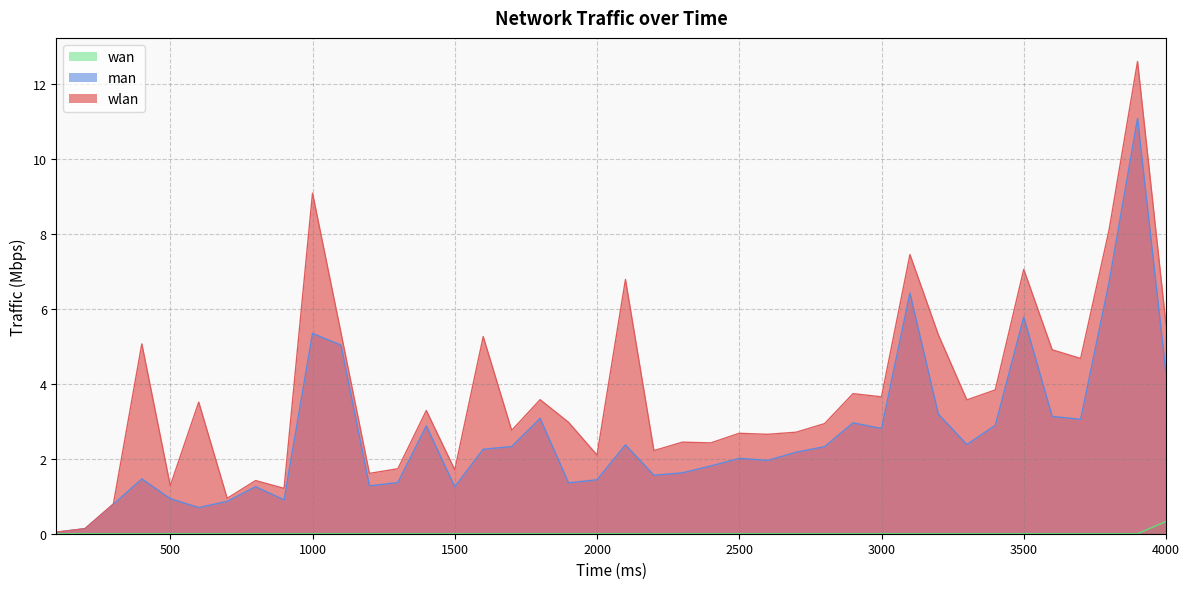

What is the highest value of the man series?

11.1